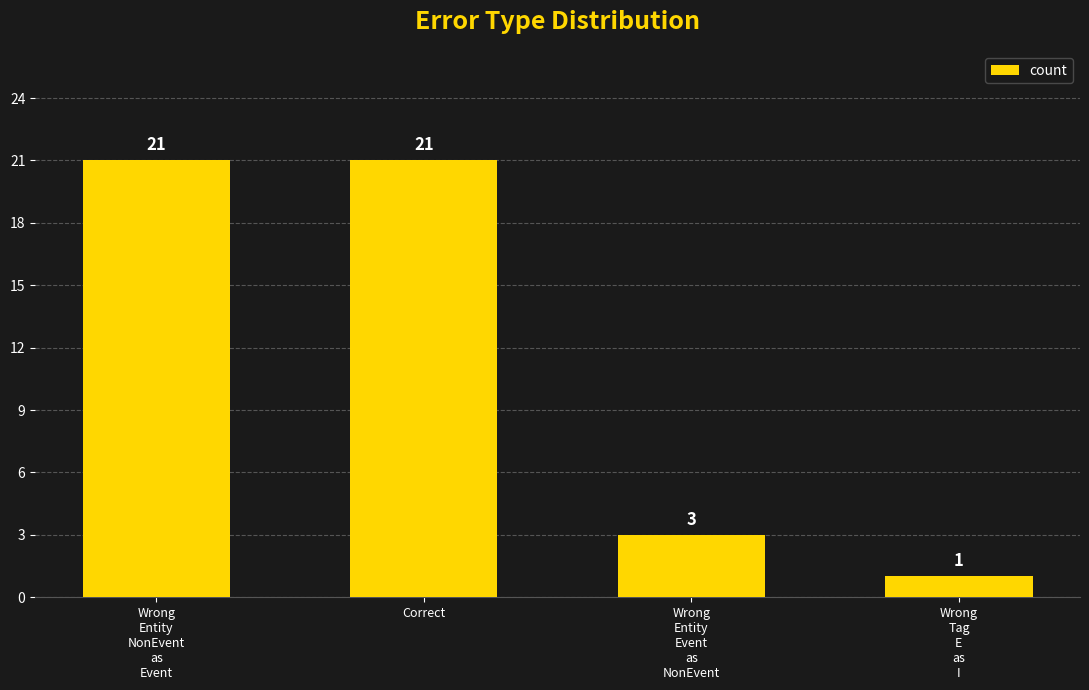

How many values are between 3 and 21?

3